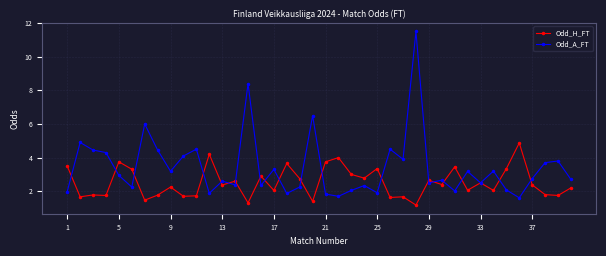

Rank the series by their maximum value, from highest to lowest.

Odd_A_FT, Odd_H_FT